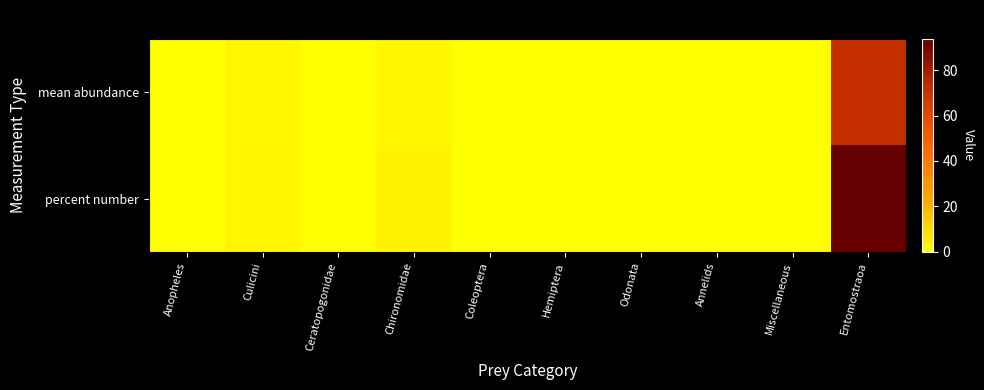

Which label corresponds to the largest value in the chart?

Entomostraoa